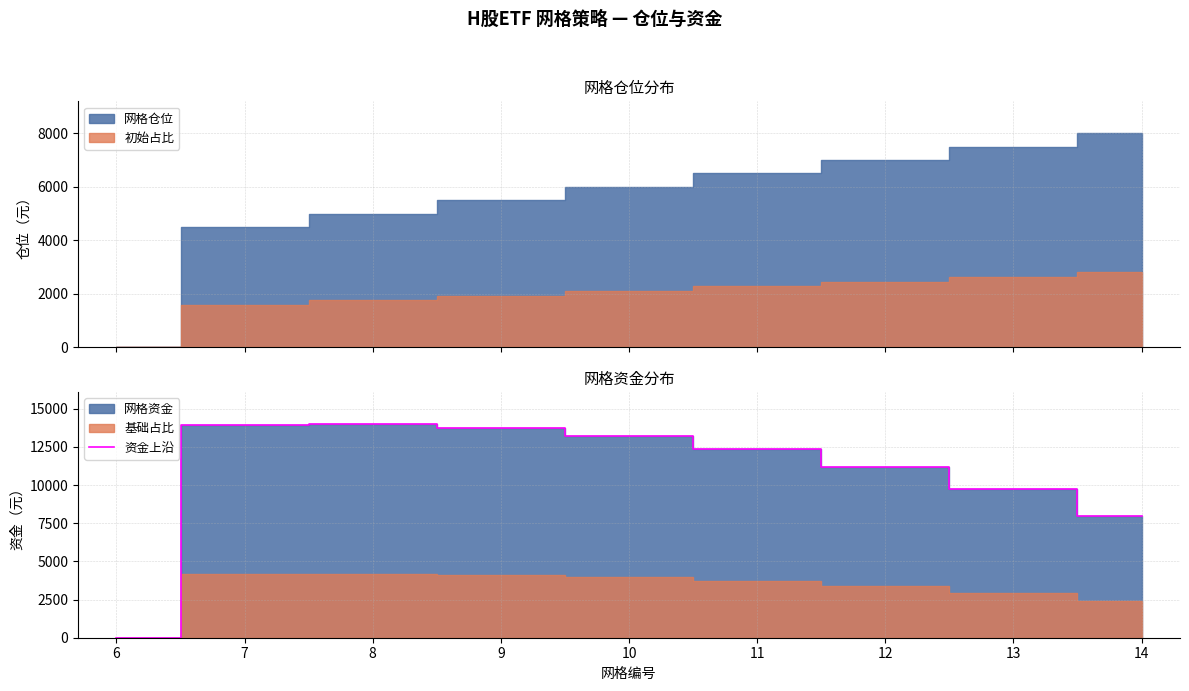

What is the sum of all values?

96200